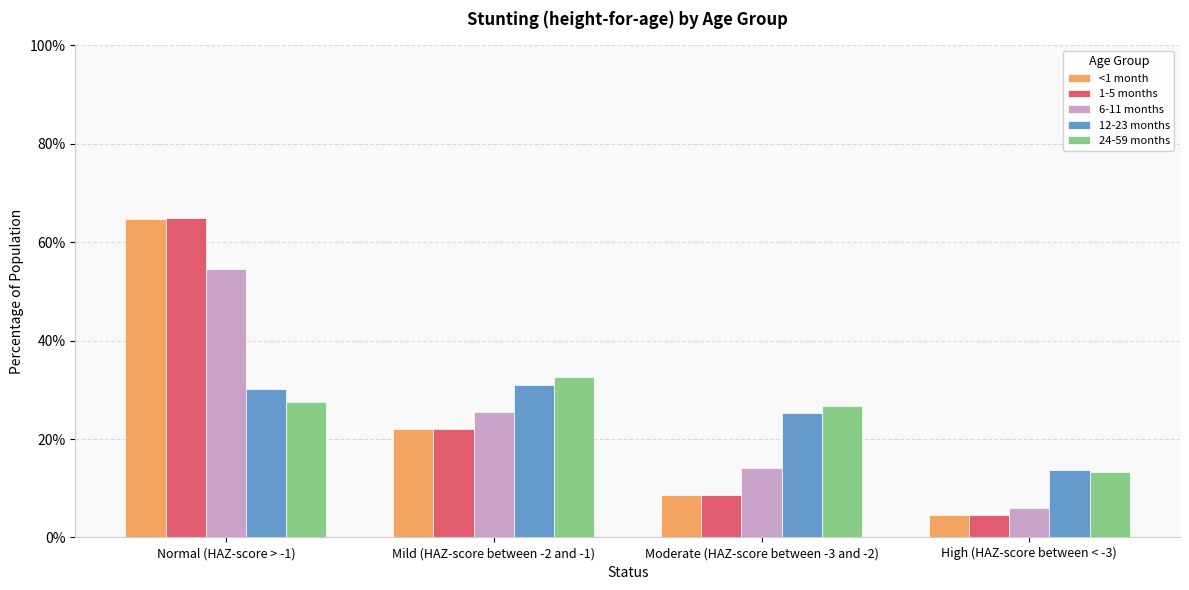

Reading left to right, what are all the values shown in this chart?

<1 month: Normal (HAZ-score > -1)=0.6	Mild (HAZ-score between -2 and -1)=0.2	Moderate (HAZ-score between -3 and -2)=0.1	High (HAZ-score between < -3)=0.0
1-5 months: Normal (HAZ-score > -1)=0.6	Mild (HAZ-score between -2 and -1)=0.2	Moderate (HAZ-score between -3 and -2)=0.1	High (HAZ-score between < -3)=0.0
6-11 months: Normal (HAZ-score > -1)=0.5	Mild (HAZ-score between -2 and -1)=0.3	Moderate (HAZ-score between -3 and -2)=0.1	High (HAZ-score between < -3)=0.1
12-23 months: Normal (HAZ-score > -1)=0.3	Mild (HAZ-score between -2 and -1)=0.3	Moderate (HAZ-score between -3 and -2)=0.3	High (HAZ-score between < -3)=0.1
24-59 months: Normal (HAZ-score > -1)=0.3	Mild (HAZ-score between -2 and -1)=0.3	Moderate (HAZ-score between -3 and -2)=0.3	High (HAZ-score between < -3)=0.1